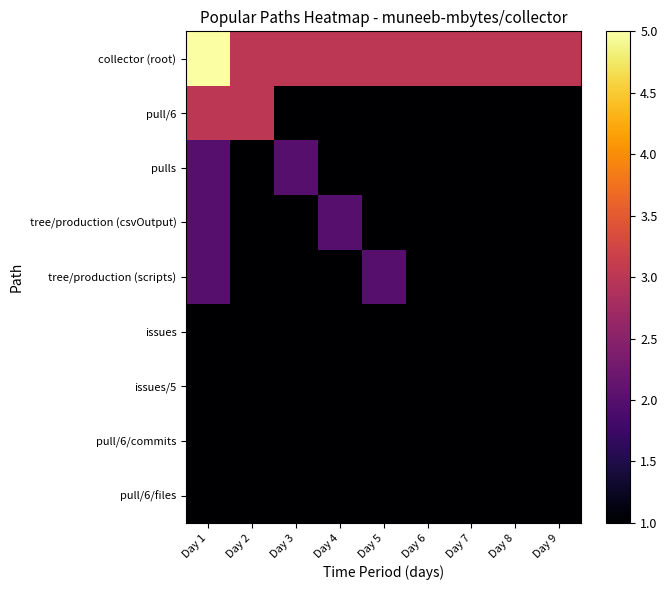

How many data points does each series have?

9